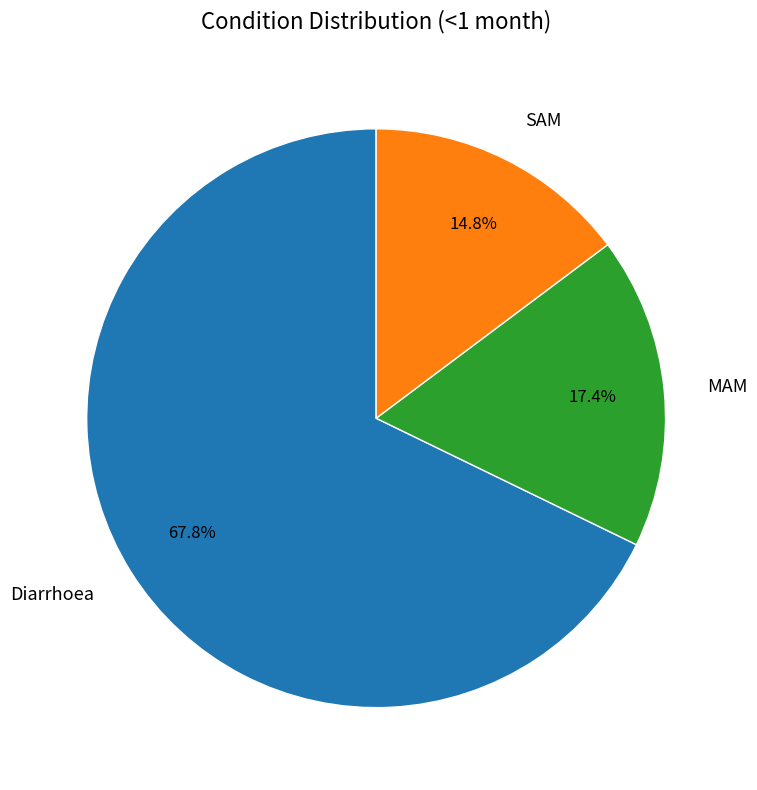

True or false: MAM accounts for 25% of the total.

False